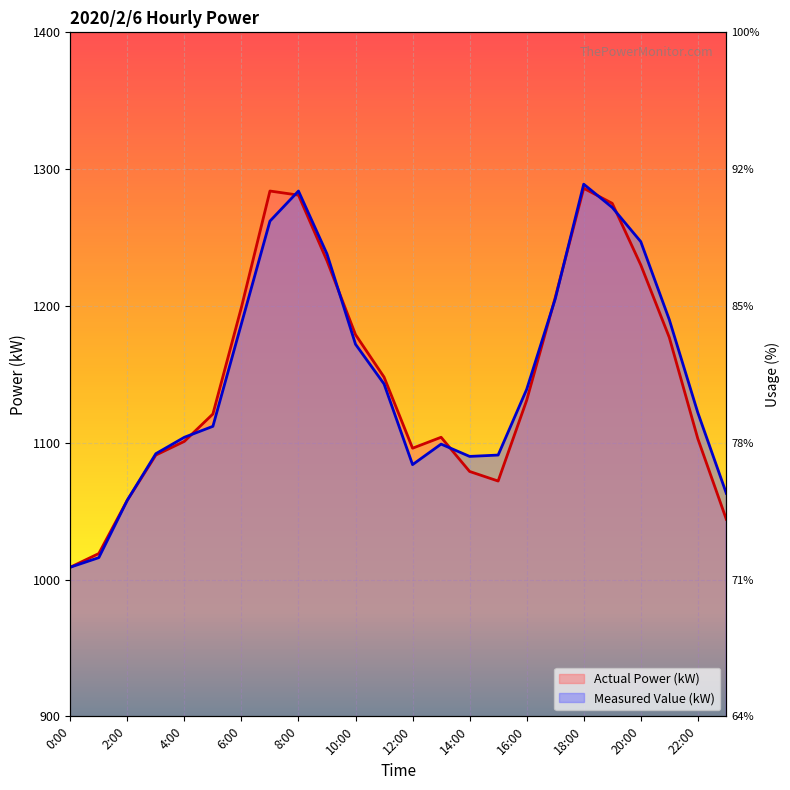

What is the sum of the Measured Value (kW) values at 10:00 and 20:00?

2419